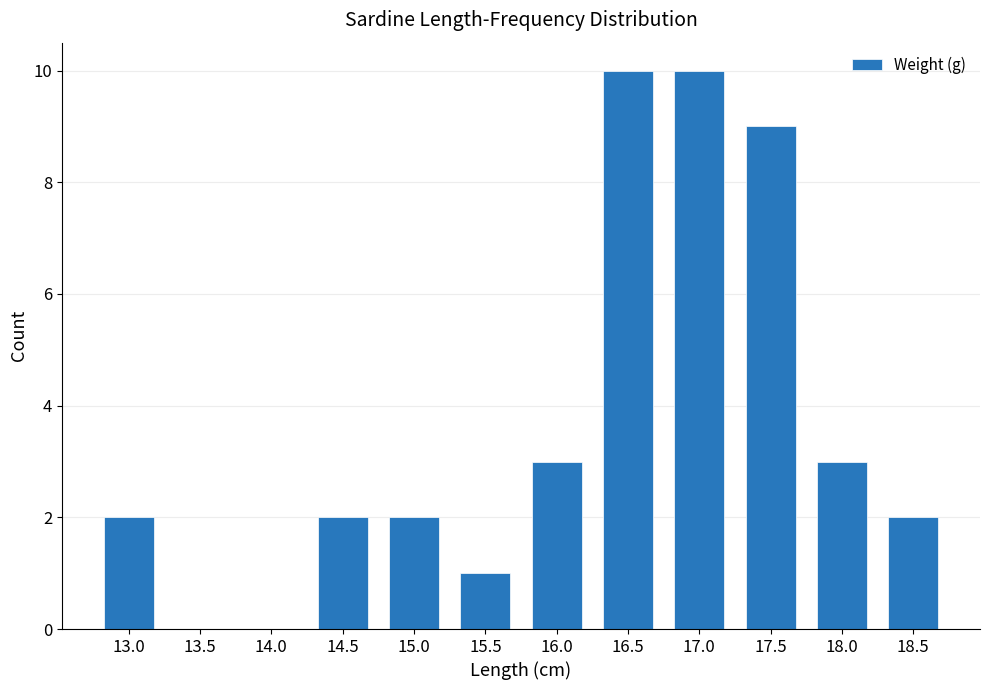

What is the sum of all values?

44